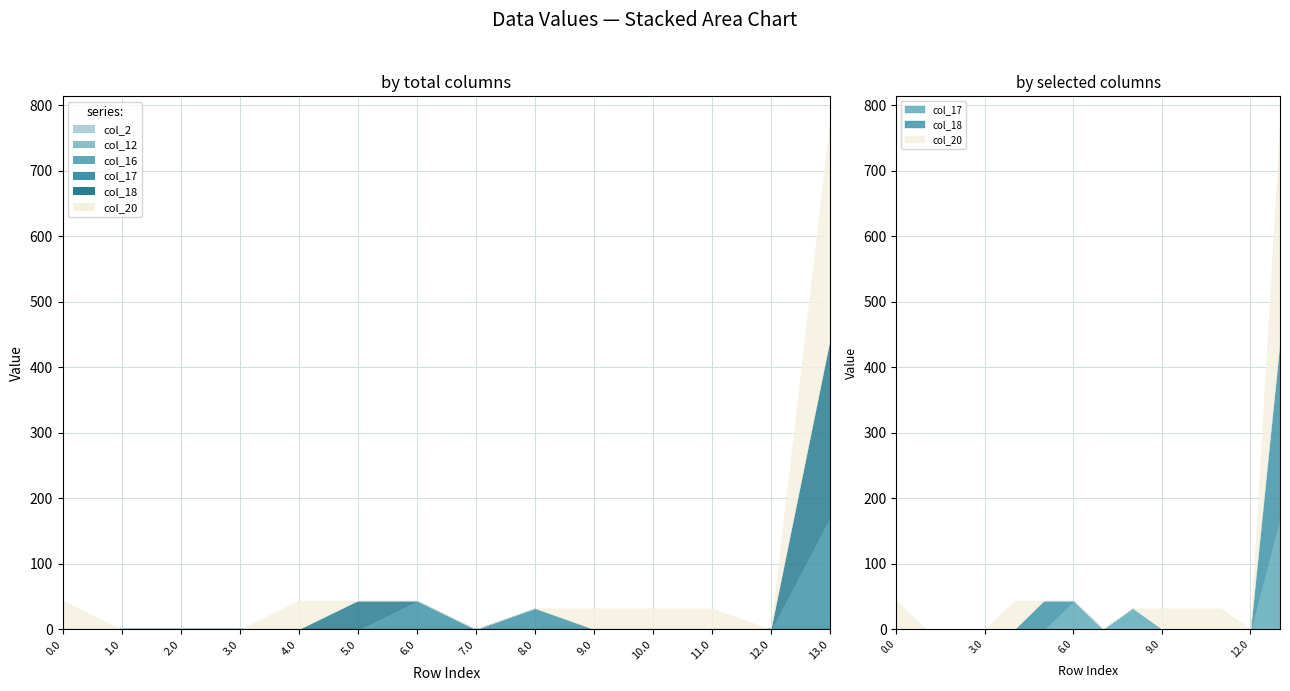

What is the sum of all col_17 values?

248.2